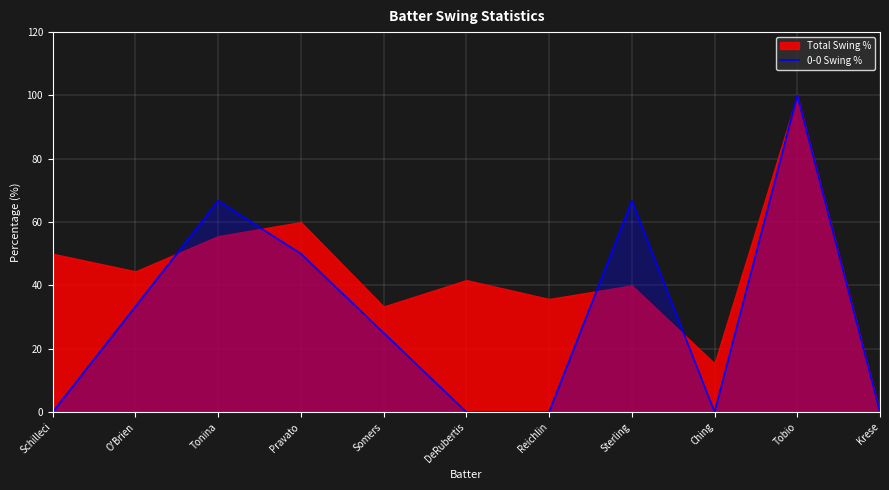

Which has a higher value, Reichlin or Schilleci?

Reichlin